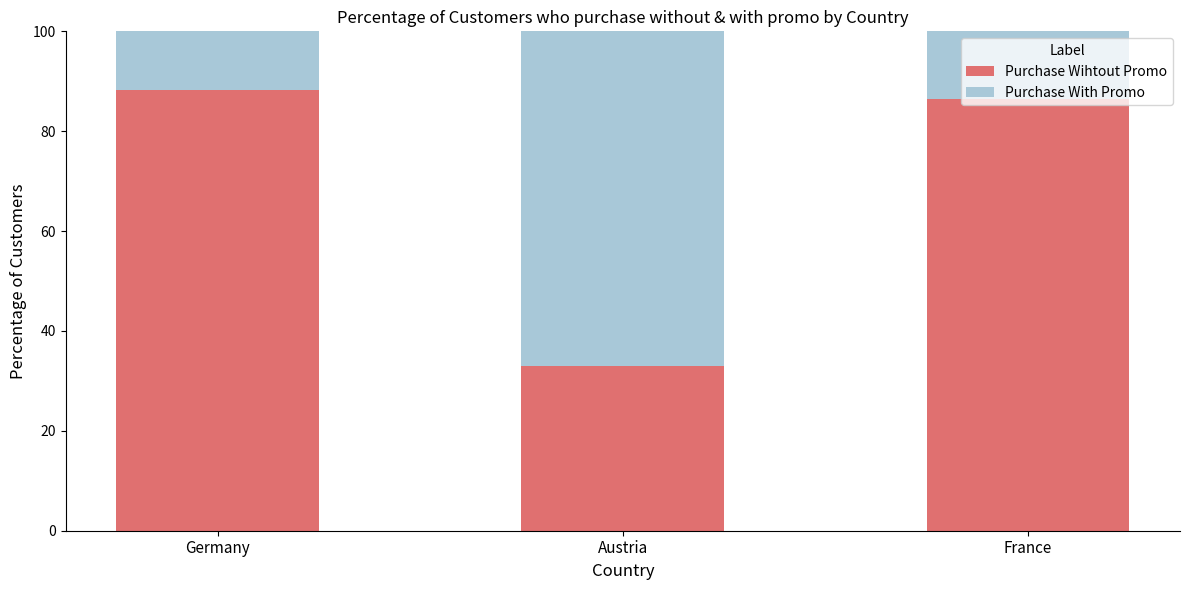

What is the total value across all series at Germany?

100.0